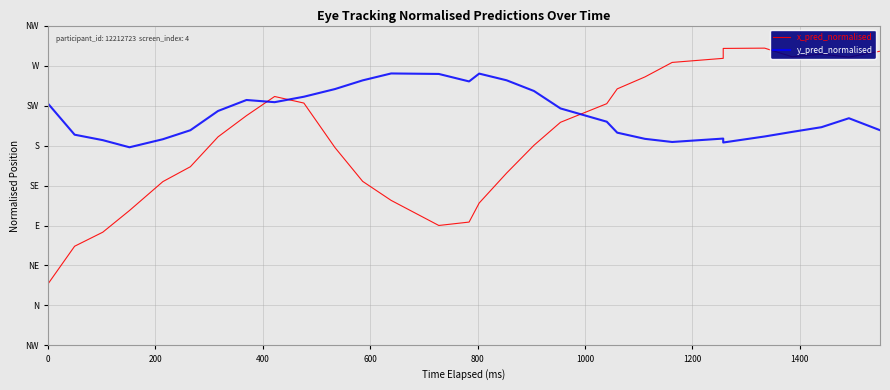

True or false: x_pred_normalised and y_pred_normalised cross at least once.

True